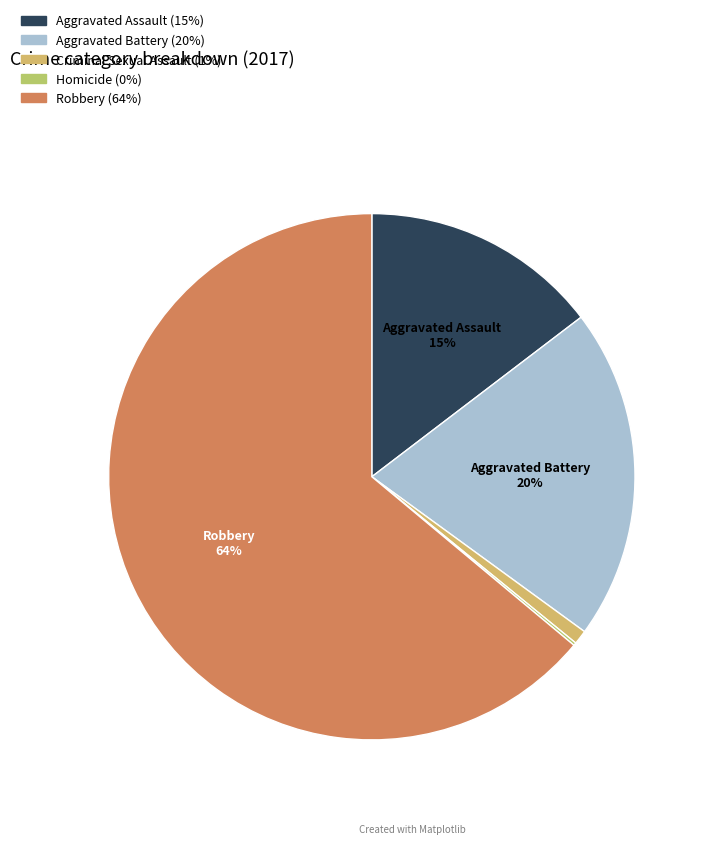

How many slices are in this pie chart?

5